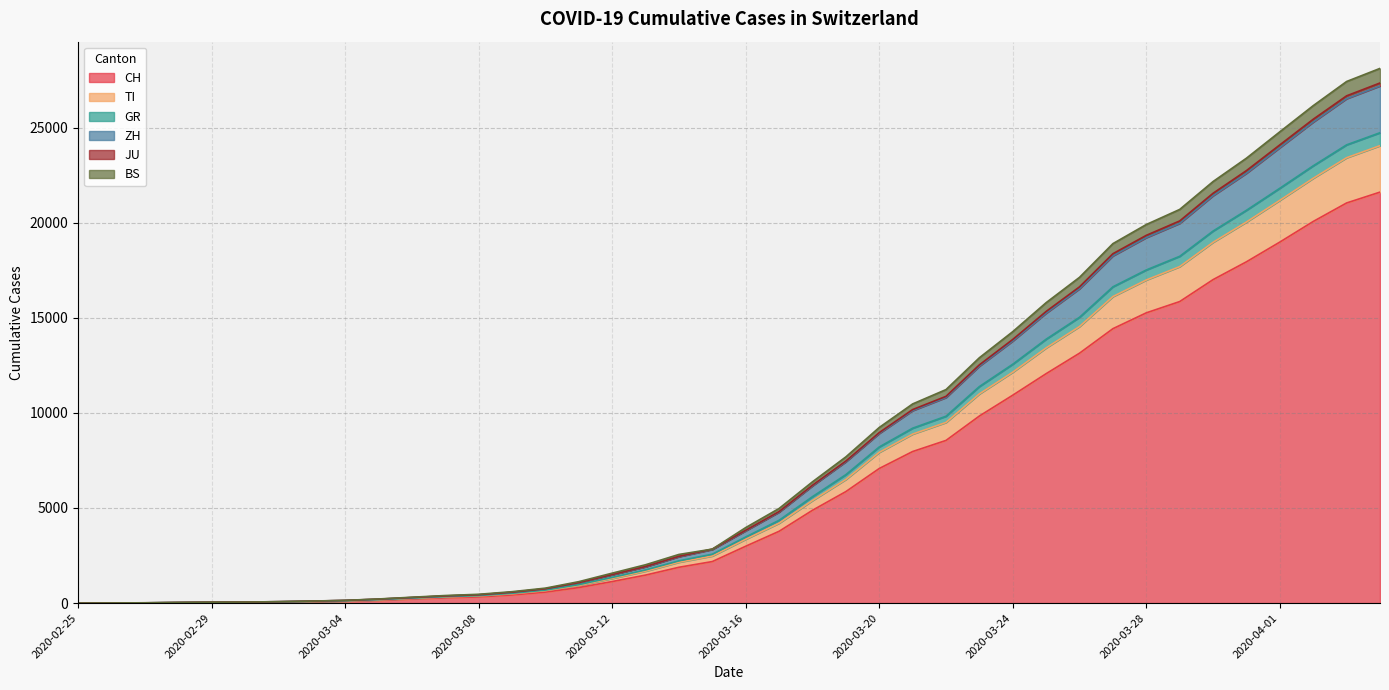

How many data points in JU are above 3969?

19